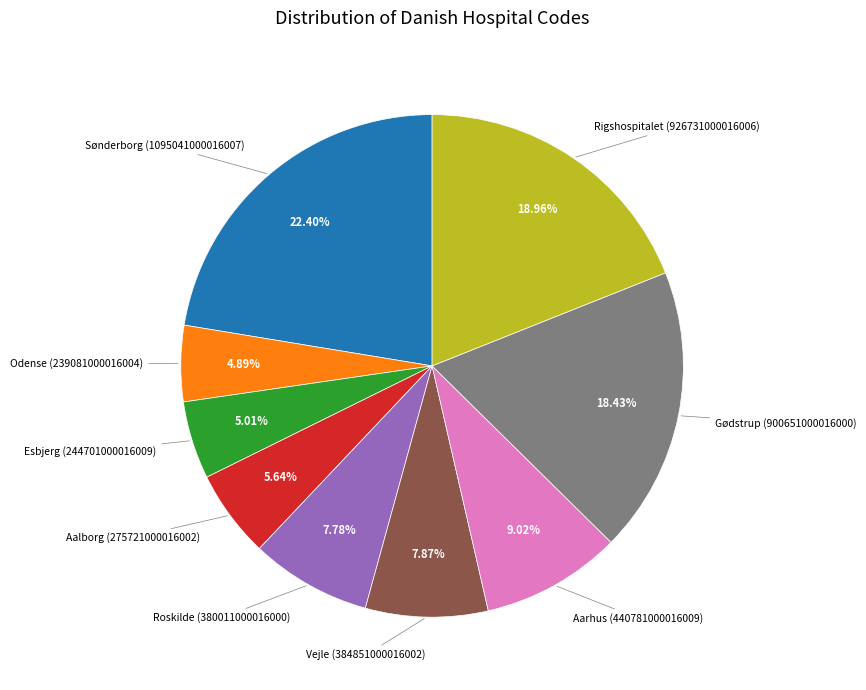

Is there any slice that represents more than half of the pie?

No